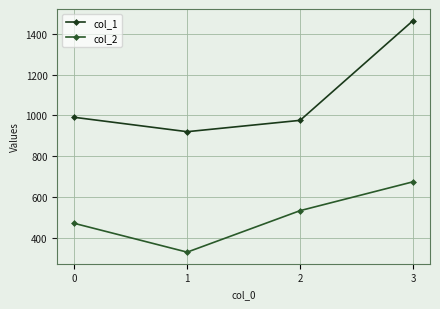

What value does the col_1 series have at 0?

990.5